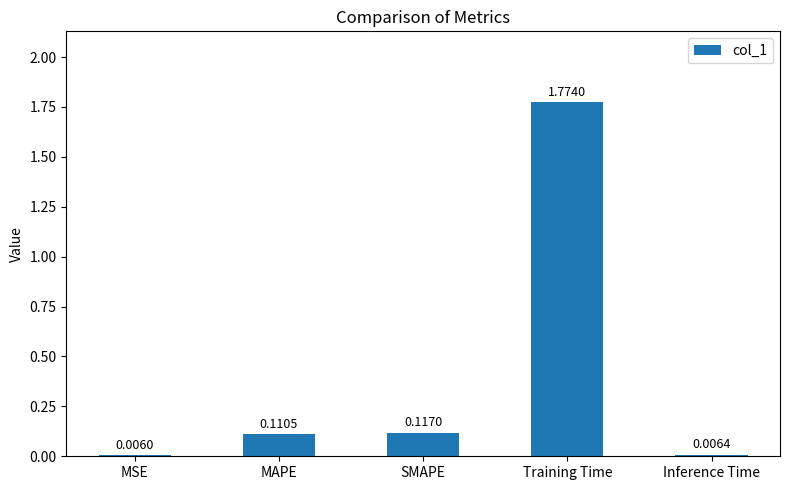

What is the sum of all values?

2.0